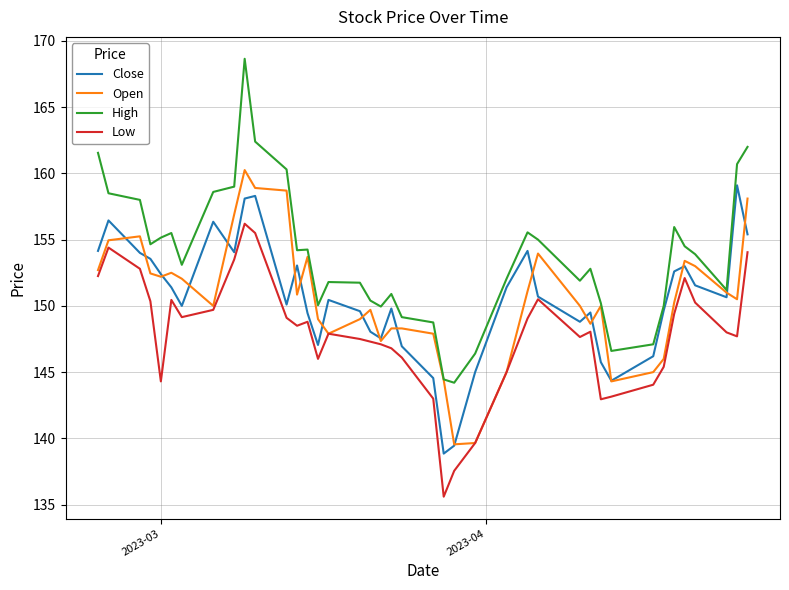

What is the maximum value shown in the chart?

168.7